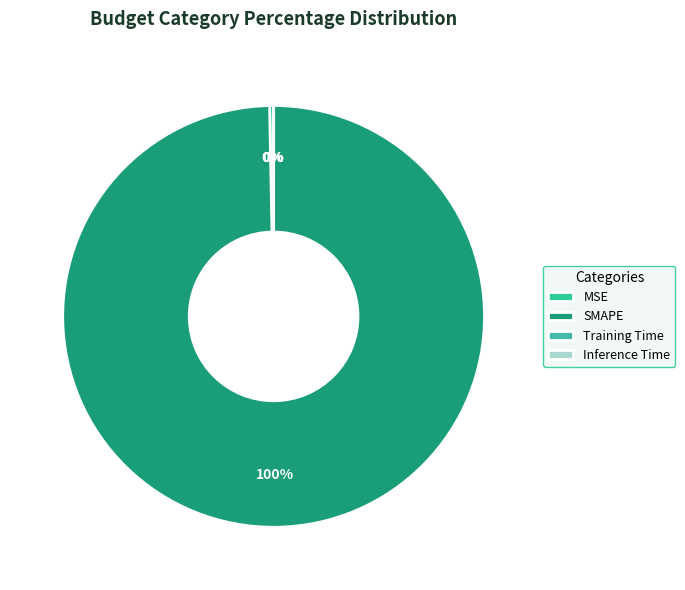

Is it true that Training Time is 0% of the pie?

True